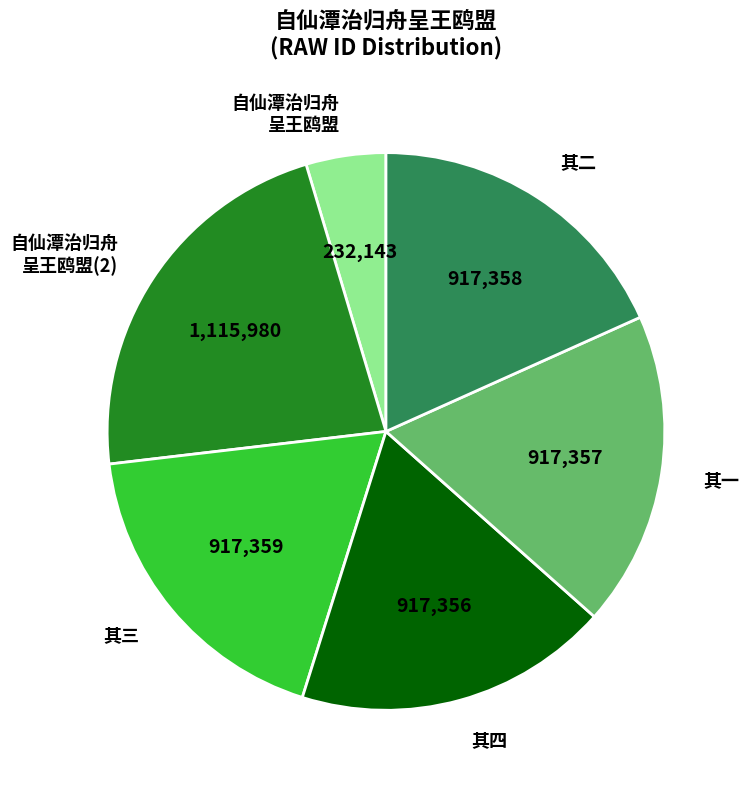

How many segments does this pie chart have?

6